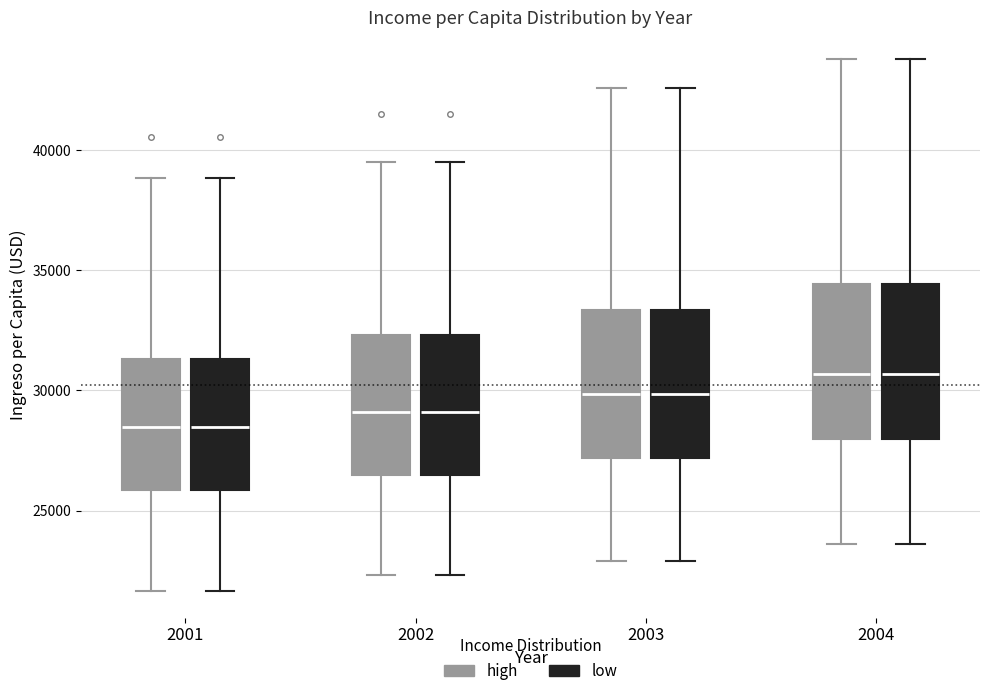

Reading left to right, read every box against the y-axis: the position of its median line, the range the box covers, and the ends of its whiskers. The values are not printed on the chart, so give them approximately, as read against the axis.

2001 (high): median 28500, box 26000 to 31500, whiskers 21500 to 39000
2001 (low): median 28500, box 26000 to 31500, whiskers 21500 to 39000
2002 (high): median 29000, box 26500 to 32500, whiskers 22500 to 39500
2002 (low): median 29000, box 26500 to 32500, whiskers 22500 to 39500
2003 (high): median 30000, box 27000 to 33500, whiskers 23000 to 42500
2003 (low): median 30000, box 27000 to 33500, whiskers 23000 to 42500
2004 (high): median 30500, box 28000 to 34500, whiskers 23500 to 44000
2004 (low): median 30500, box 28000 to 34500, whiskers 23500 to 44000